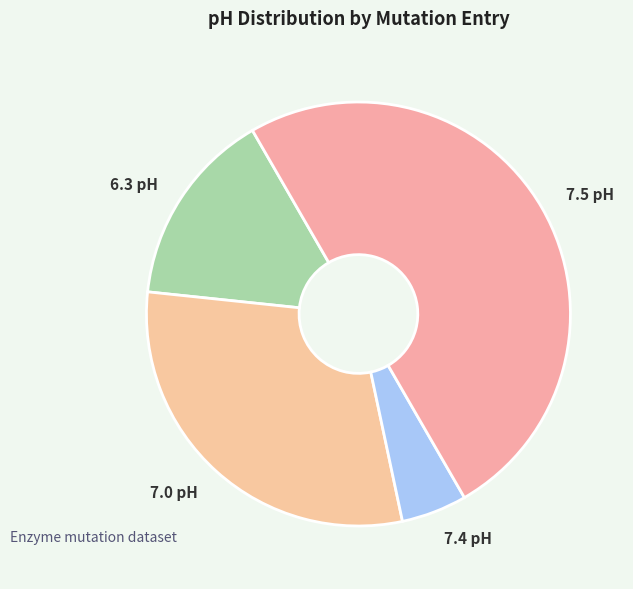

Is the sum of 7.0 pH and 6.3 pH greater than half?

No